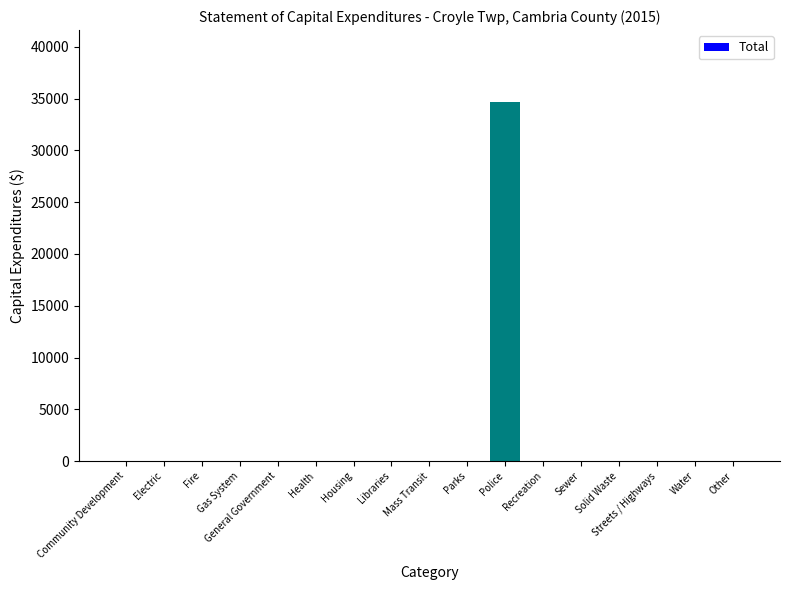

The chart shows a value of -23900 at Water. True or false?

False